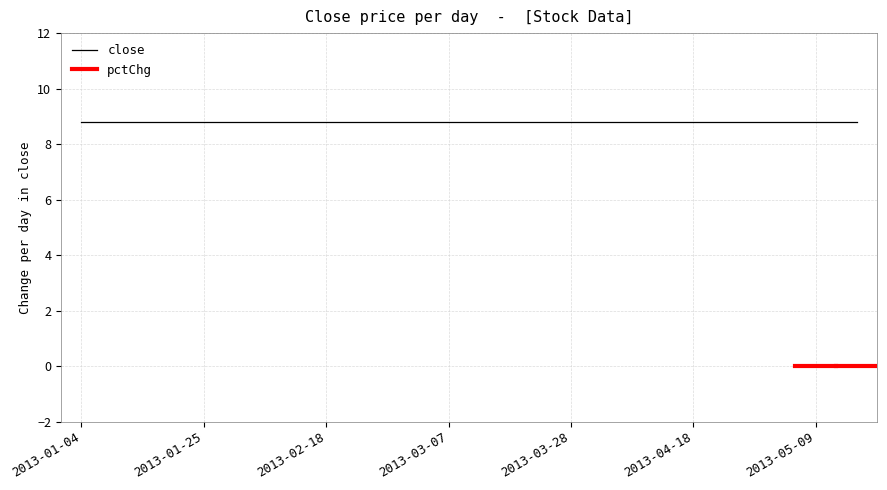

Reading left to right, what are all the values shown in this chart?

close: 2013-01-04=8.8	2013-01-11=8.8	2013-01-18=8.8	2013-01-25=8.8	2013-02-01=8.8	2013-02-08=8.8	2013-02-18=8.8	2013-02-25=8.8	2013-03-04=8.8	2013-03-07=8.8	2013-03-14=8.8	2013-03-21=8.8	2013-03-28=8.8	2013-04-04=8.8	2013-04-11=8.8	2013-04-18=8.8	2013-04-25=8.8	2013-05-02=8.8	2013-05-09=8.8	2013-05-16=8.8
pctChg: 2013-01-04=0.0	2013-01-11=0.0	2013-01-18=0.0	2013-01-25=0.0	2013-02-01=0.0	2013-02-08=0.0	2013-02-18=0.0	2013-02-25=0.0	2013-03-04=0.0	2013-03-07=0.0	2013-03-14=0.0	2013-03-21=0.0	2013-03-28=0.0	2013-04-04=0.0	2013-04-11=0.0	2013-04-18=0.0	2013-04-25=0.0	2013-05-02=0.0	2013-05-09=0.0	2013-05-16=0.0